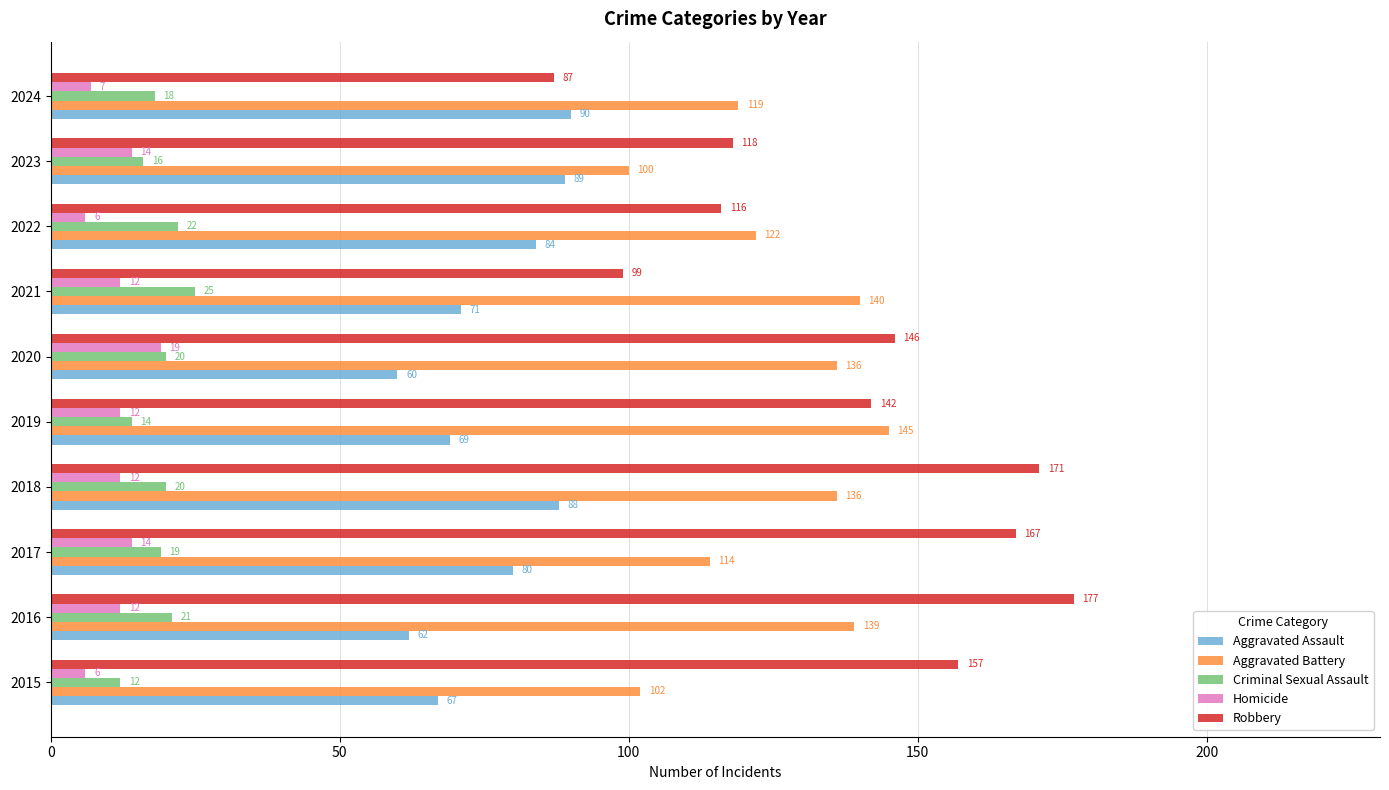

What is the difference between the Criminal Sexual Assault values at 2022 and 2021?

3